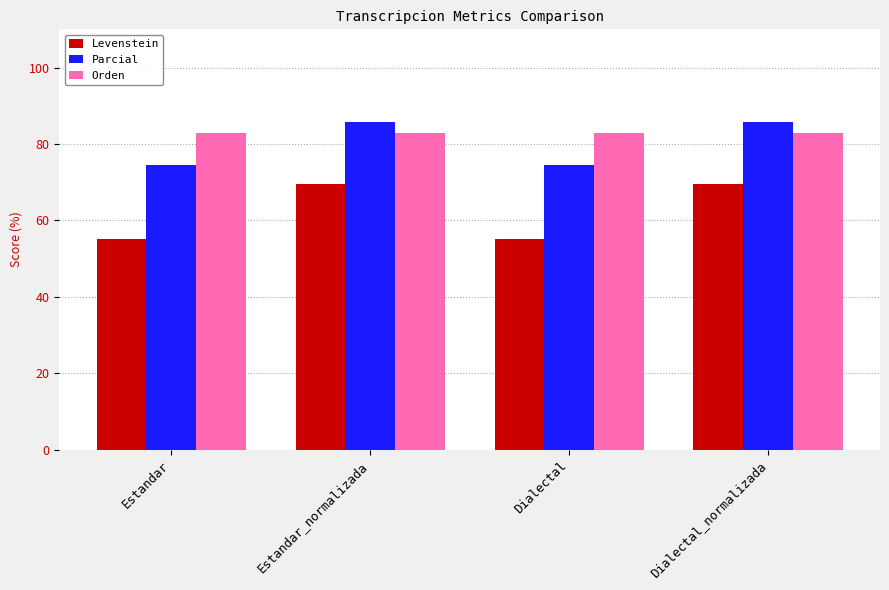

Is the value of Parcial at Estandar greater than the value of Levenstein at Dialectal?

Yes